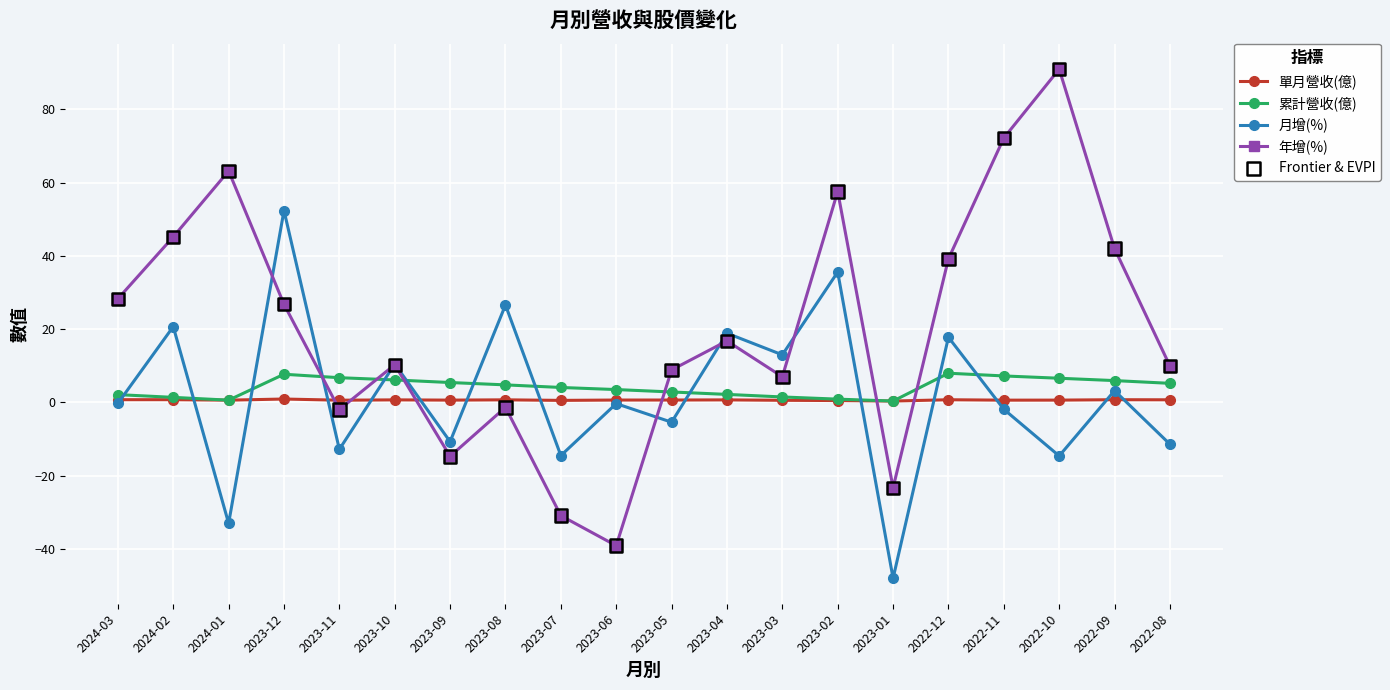

At how many categories does at least one series exceed 48?

5